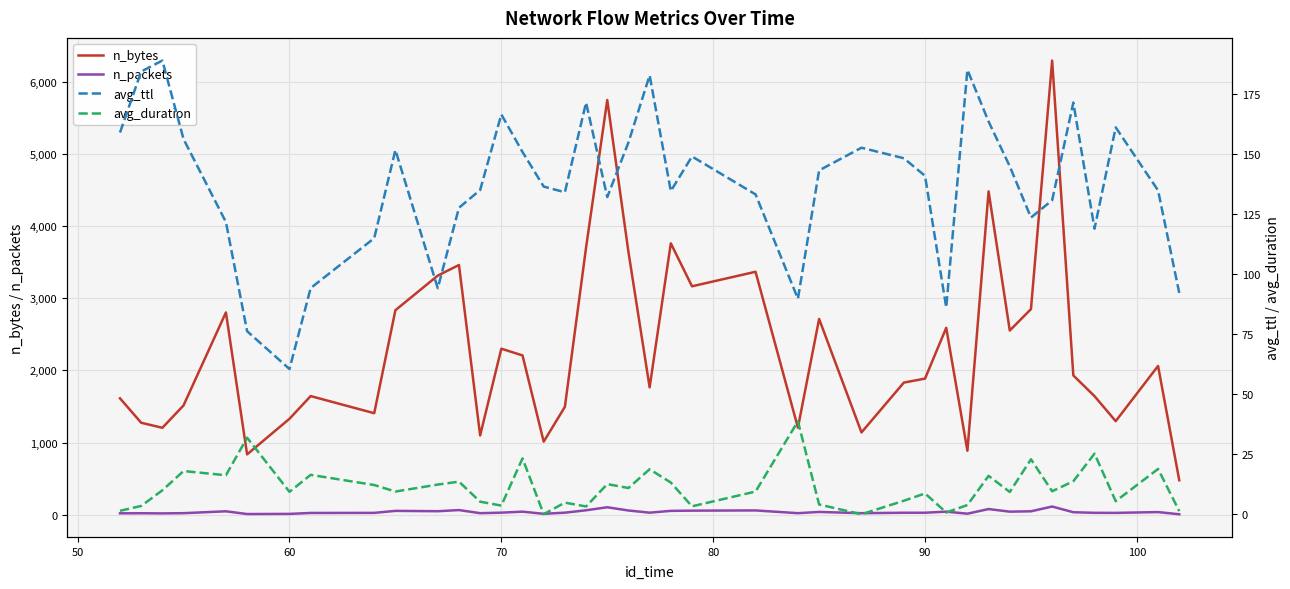

What is the highest value of the n_bytes series?

6290